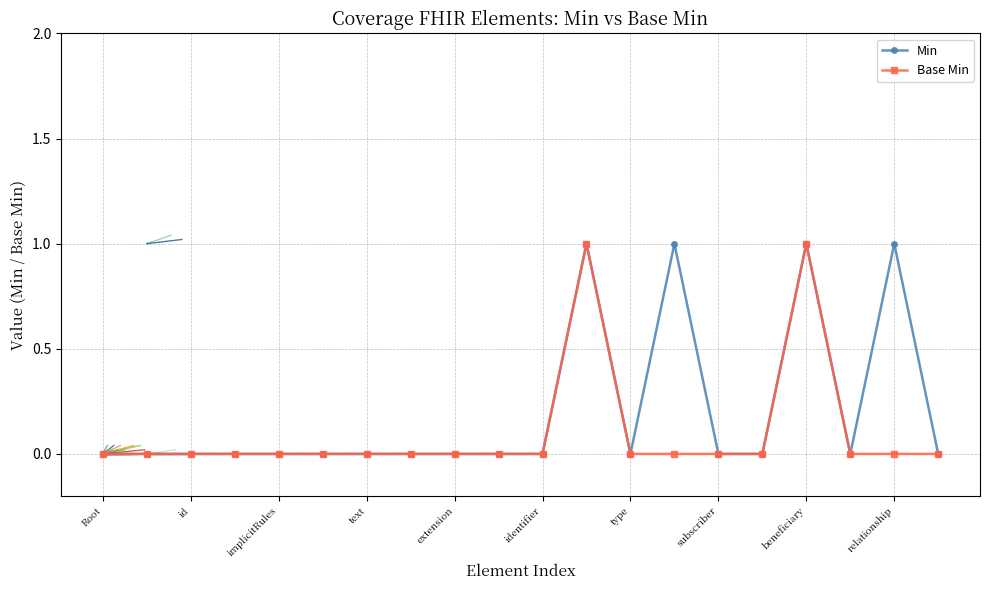

What is the difference between the maximum and minimum values in the Base Min series?

1